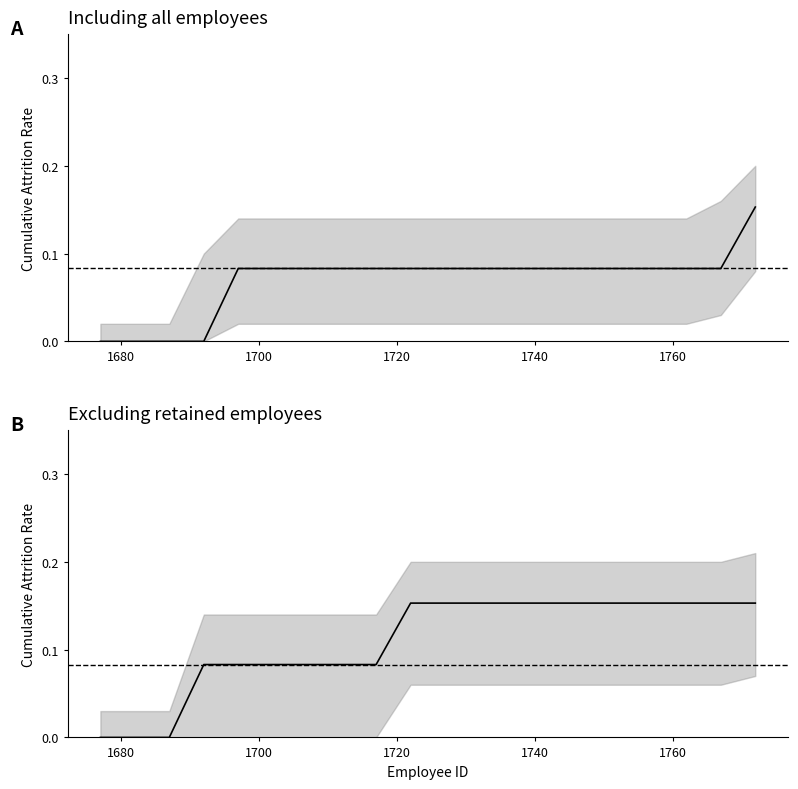

Does the chart display data point markers on the line(s)?

No